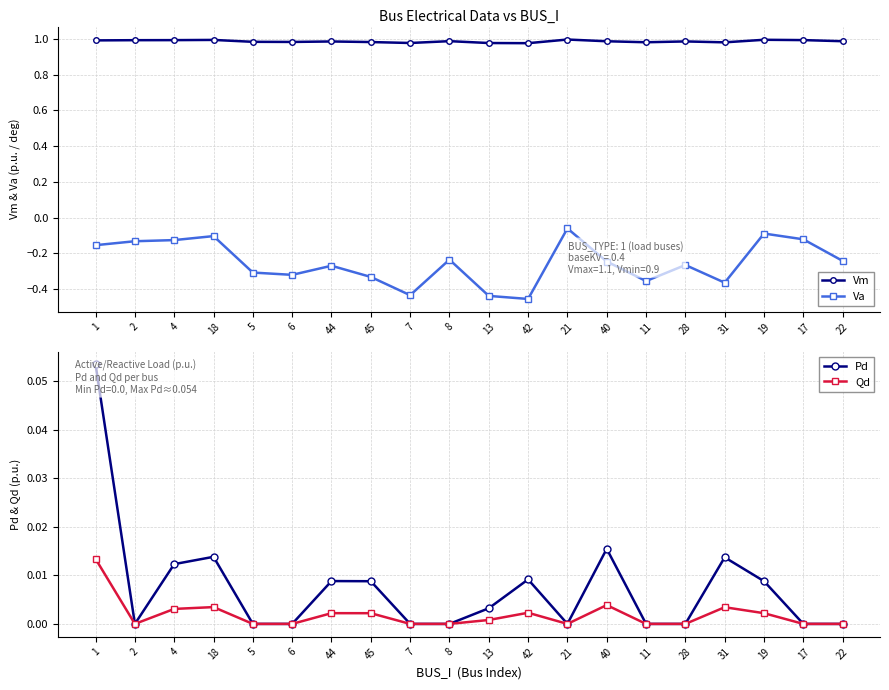

How many lines are shown in the chart?

4